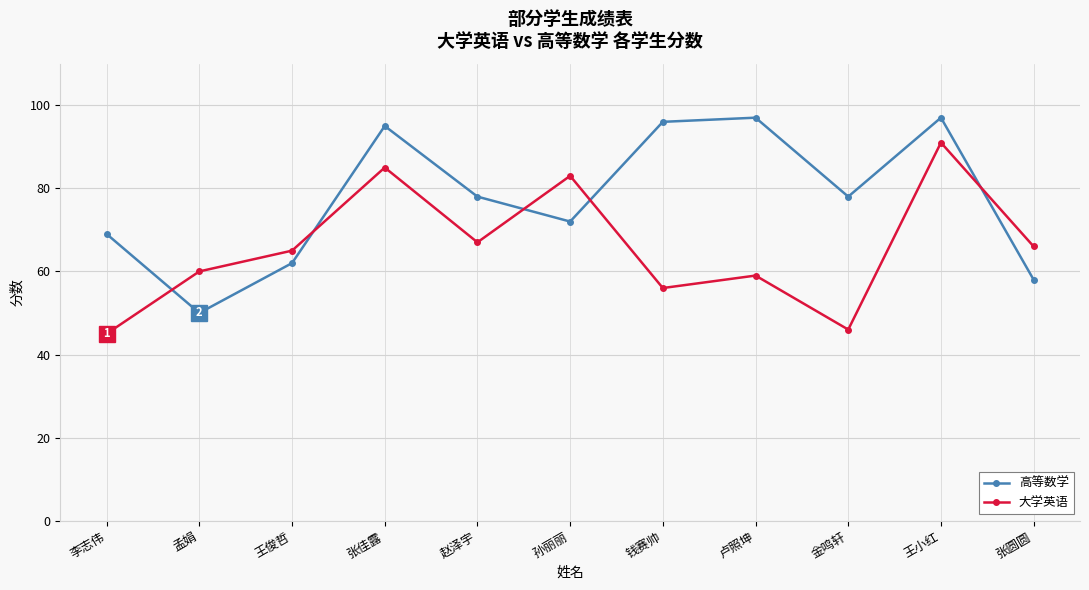

Is the value of 高等数学 at 卢照坤 greater than the value of 大学英语 at 钱赛帅?

Yes